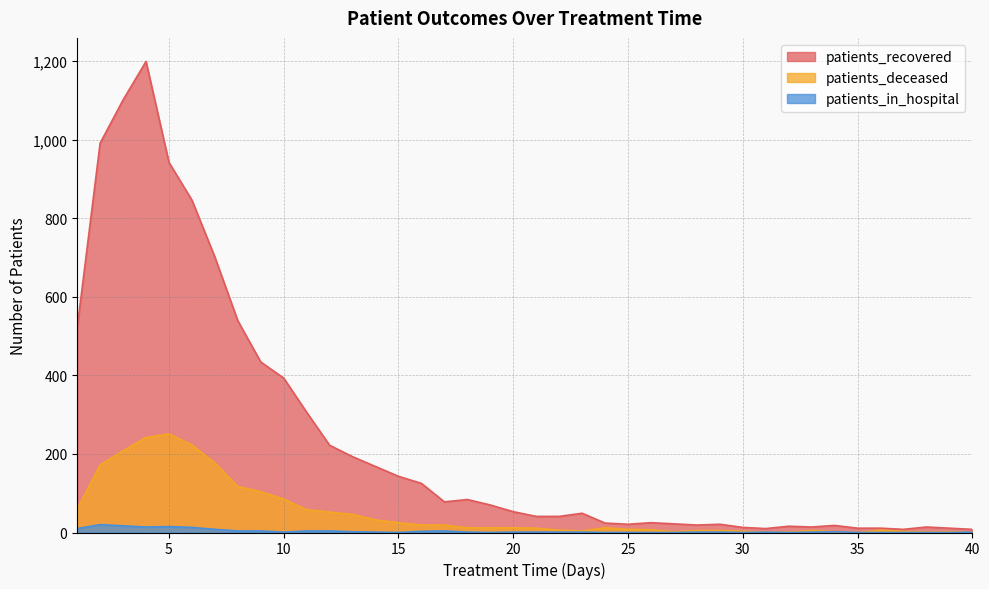

At which label does patients_recovered first exceed 53?

1